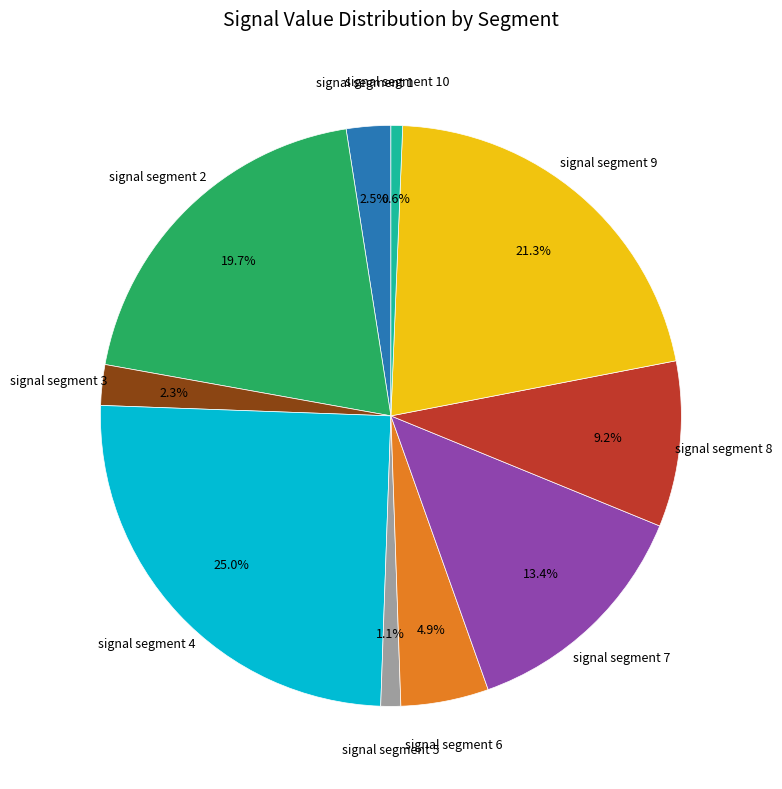

Is there a majority slice in this chart?

No